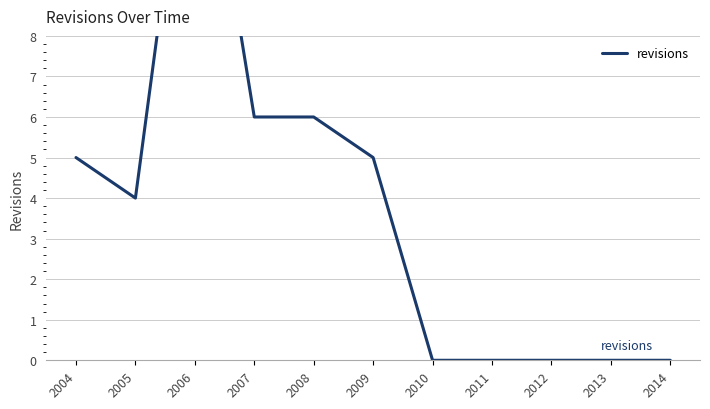

True or false: the data shows 4 at 2008.

False